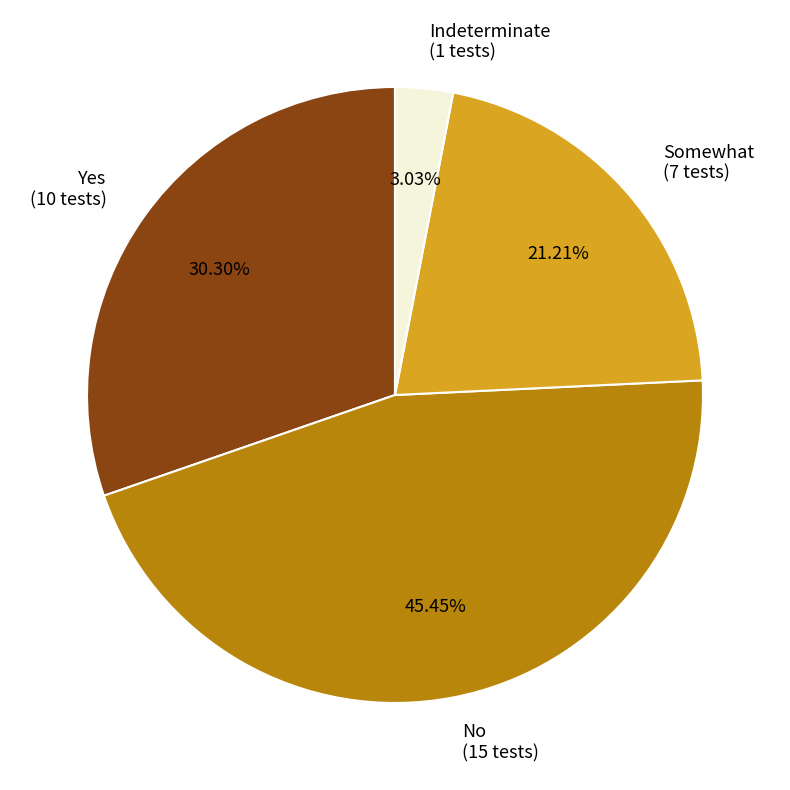

True or false: Yes accounts for 30% of the total.

True